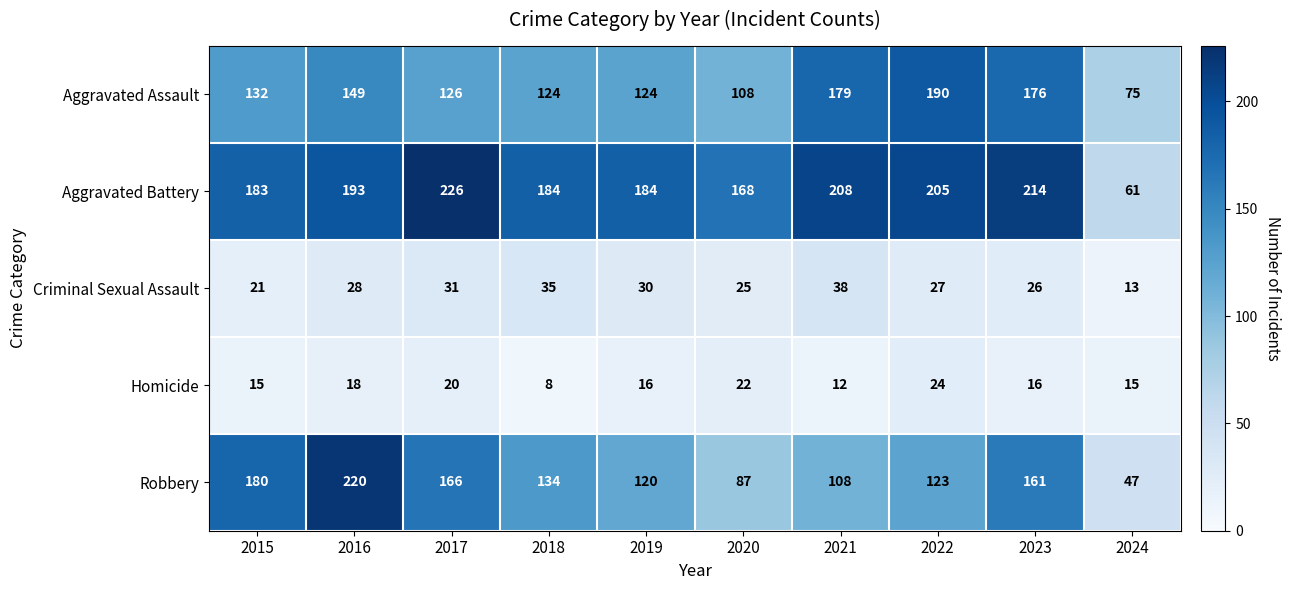

Count the number of categories in the chart.

10